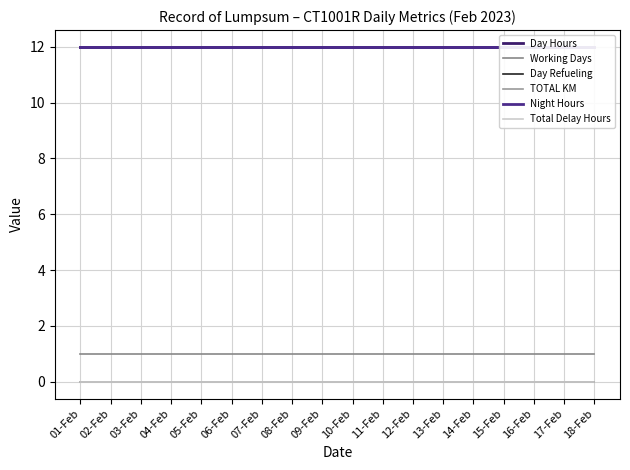

Reading left to right, list all the values displayed in this chart.

Day Hours: 01-Feb=12	02-Feb=12	03-Feb=12	04-Feb=12	05-Feb=12	06-Feb=12	07-Feb=12	08-Feb=12	09-Feb=12	10-Feb=12	11-Feb=12	12-Feb=12	13-Feb=12	14-Feb=12	15-Feb=12	16-Feb=12	17-Feb=12	18-Feb=12
Working Days: 01-Feb=1	02-Feb=1	03-Feb=1	04-Feb=1	05-Feb=1	06-Feb=1	07-Feb=1	08-Feb=1	09-Feb=1	10-Feb=1	11-Feb=1	12-Feb=1	13-Feb=1	14-Feb=1	15-Feb=1	16-Feb=1	17-Feb=1	18-Feb=1
Day Refueling: 01-Feb=0	02-Feb=0	03-Feb=0	04-Feb=0	05-Feb=0	06-Feb=0	07-Feb=0	08-Feb=0	09-Feb=0	10-Feb=0	11-Feb=0	12-Feb=0	13-Feb=0	14-Feb=0	15-Feb=0	16-Feb=0	17-Feb=0	18-Feb=0
TOTAL KM: 01-Feb=0	02-Feb=0	03-Feb=0	04-Feb=0	05-Feb=0	06-Feb=0	07-Feb=0	08-Feb=0	09-Feb=0	10-Feb=0	11-Feb=0	12-Feb=0	13-Feb=0	14-Feb=0	15-Feb=0	16-Feb=0	17-Feb=0	18-Feb=0
Night Hours: 01-Feb=12	02-Feb=12	03-Feb=12	04-Feb=12	05-Feb=12	06-Feb=12	07-Feb=12	08-Feb=12	09-Feb=12	10-Feb=12	11-Feb=12	12-Feb=12	13-Feb=12	14-Feb=12	15-Feb=12	16-Feb=12	17-Feb=12	18-Feb=12
Total Delay Hours: 01-Feb=0	02-Feb=0	03-Feb=0	04-Feb=0	05-Feb=0	06-Feb=0	07-Feb=0	08-Feb=0	09-Feb=0	10-Feb=0	11-Feb=0	12-Feb=0	13-Feb=0	14-Feb=0	15-Feb=0	16-Feb=0	17-Feb=0	18-Feb=0